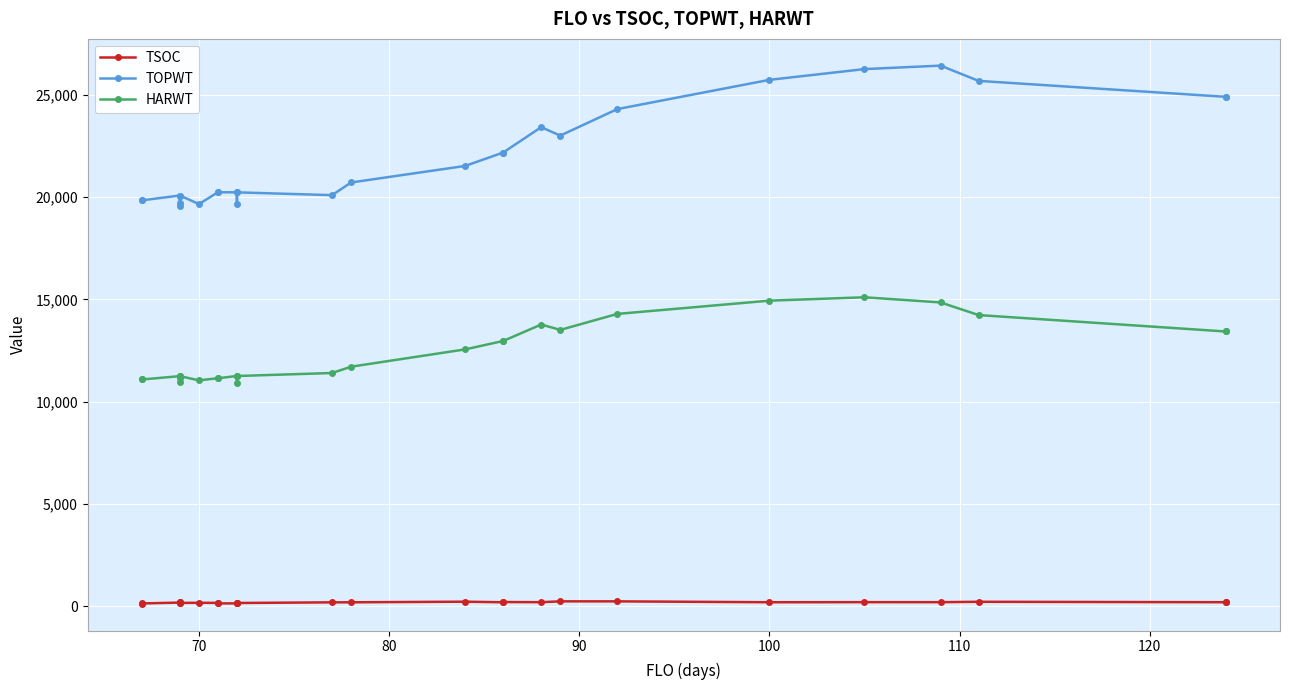

Is this an area chart (filled region under the line)?

No